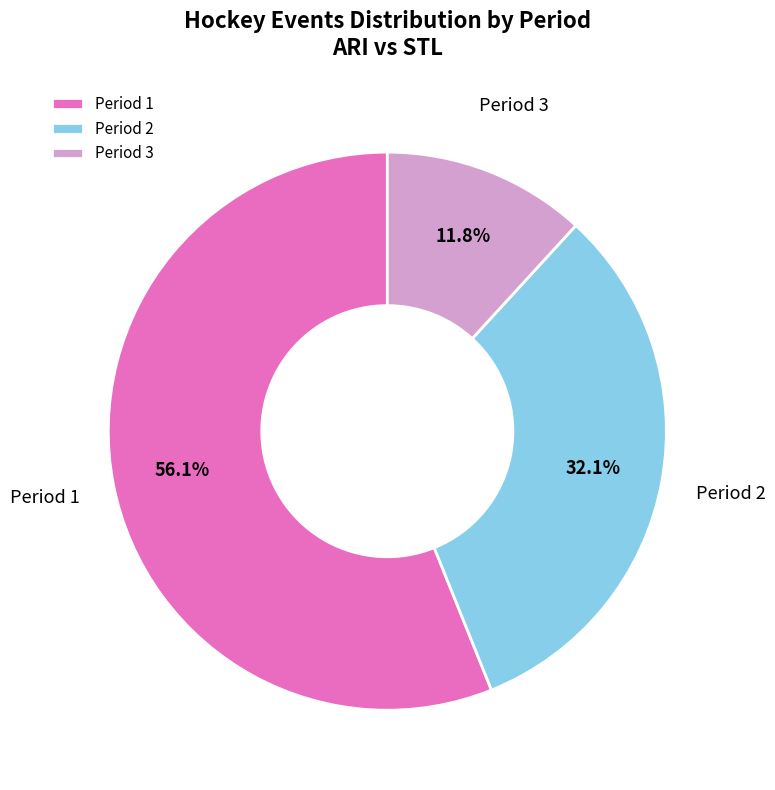

What percentage is the Period 3 slice, to the nearest percent?

12%